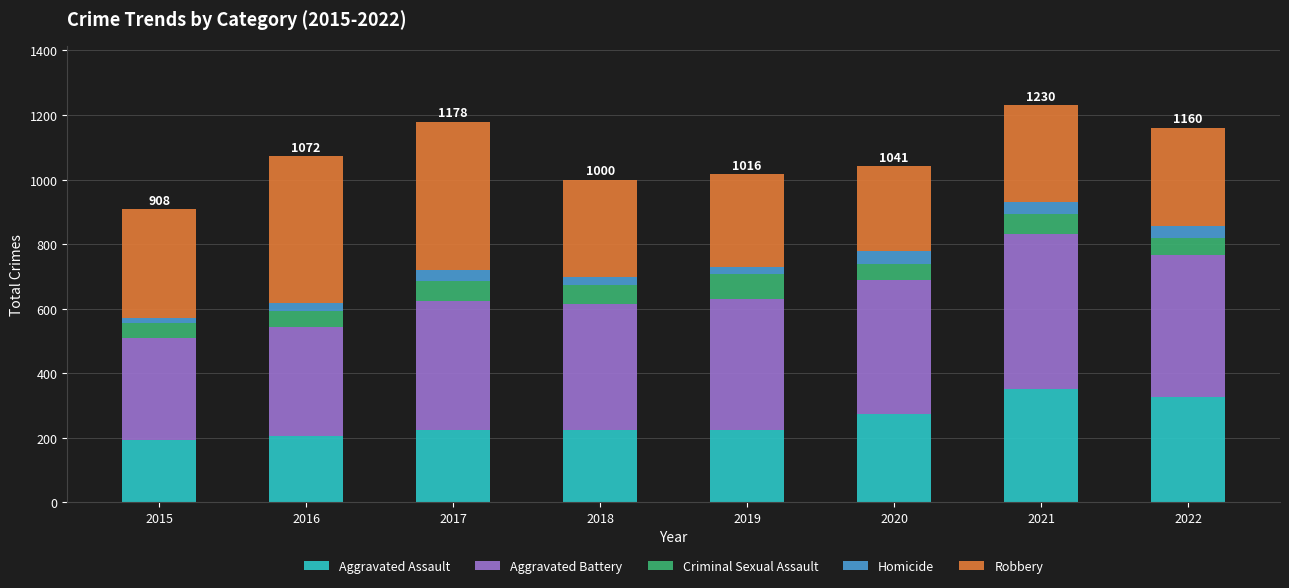

What is the highest value of the Aggravated Assault series?

352